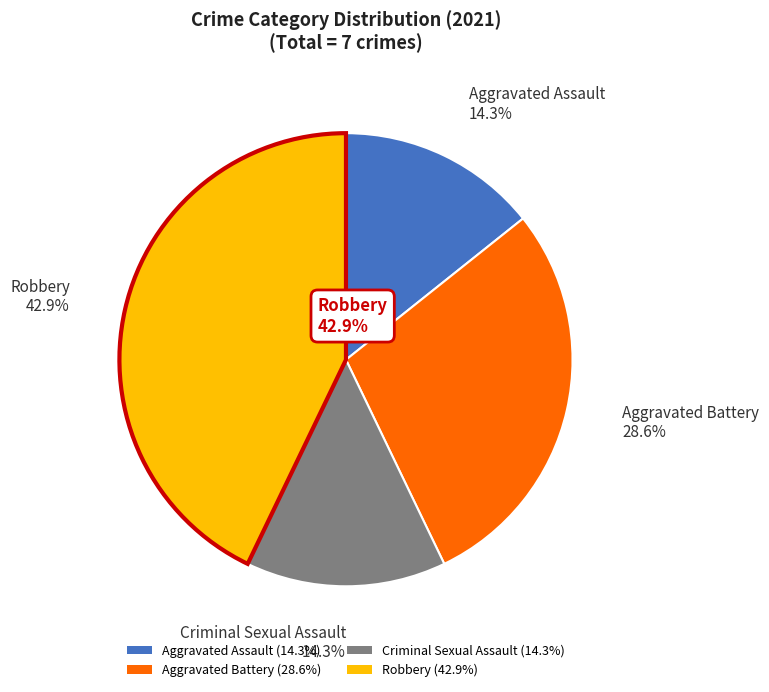

What is the ratio of the value at Aggravated Battery to the value at Aggravated Assault?

2.0